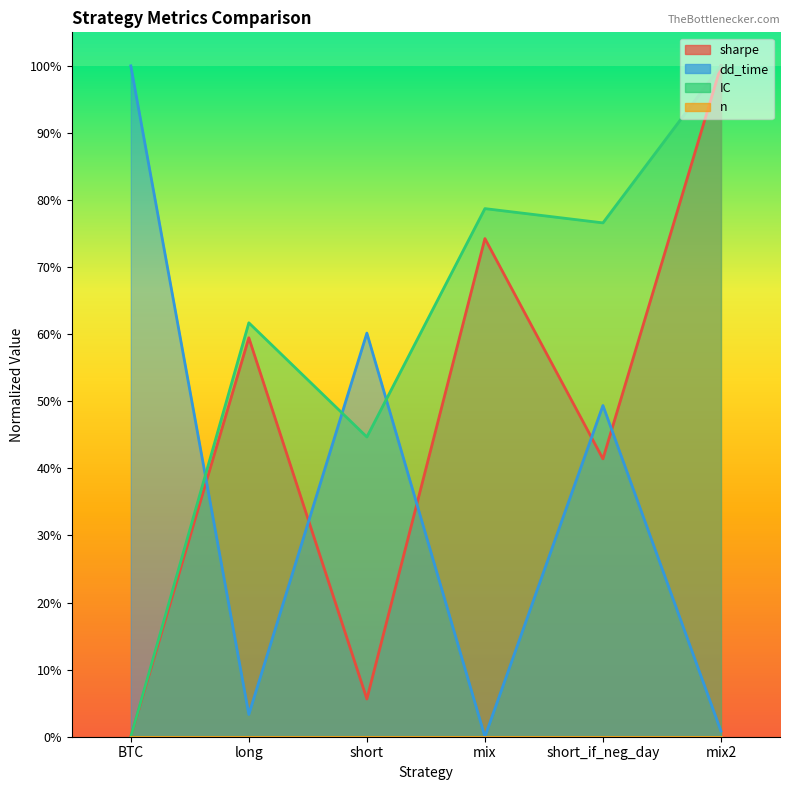

True or false: IC has a value of 0.4 at long.

False